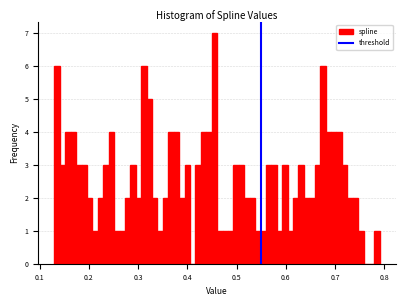

Read against the x-axis, roughly where is the centre of the tallest bar?

0.45